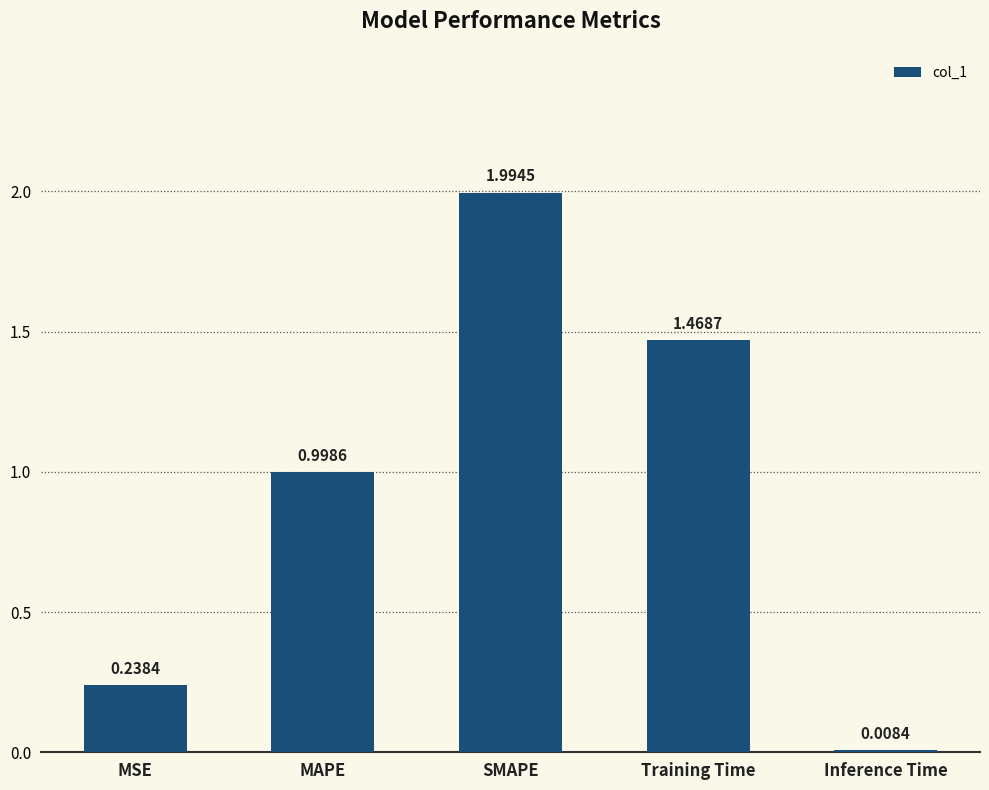

List the labels in order of value, smallest first.

Inference Time, MSE, MAPE, Training Time, SMAPE